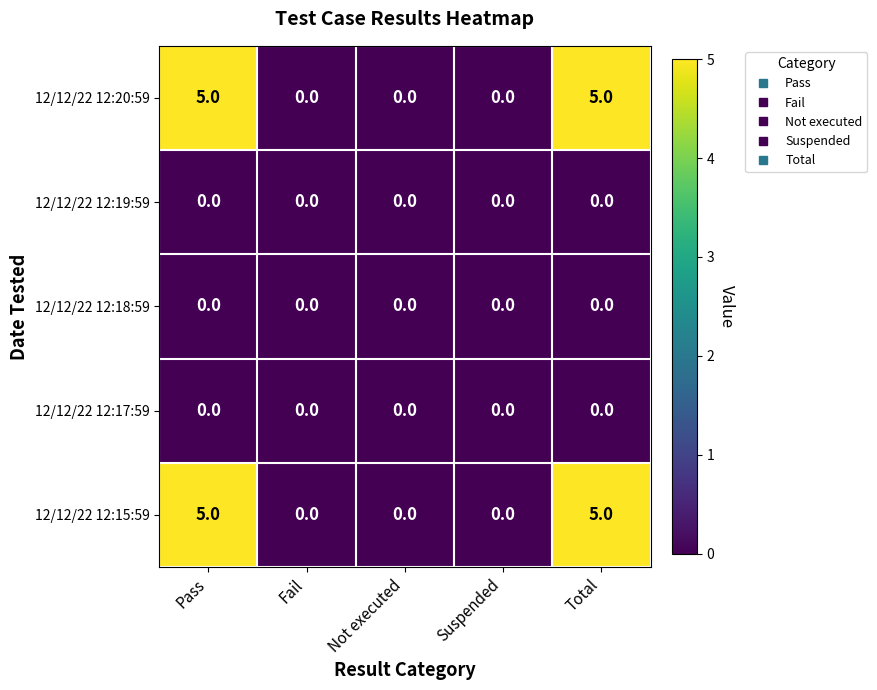

Is it true that 12/12/22 12:18:59 equals 0 at Fail?

True